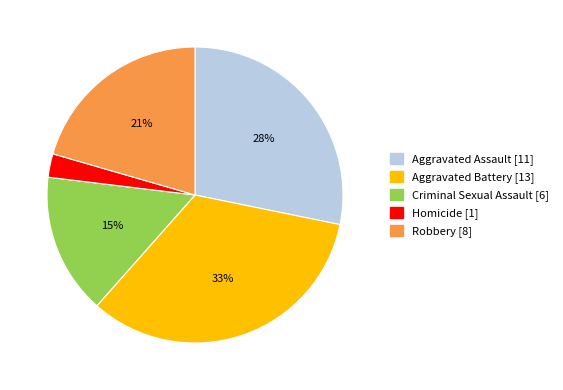

Is it true that Homicide is 8% of the pie?

False